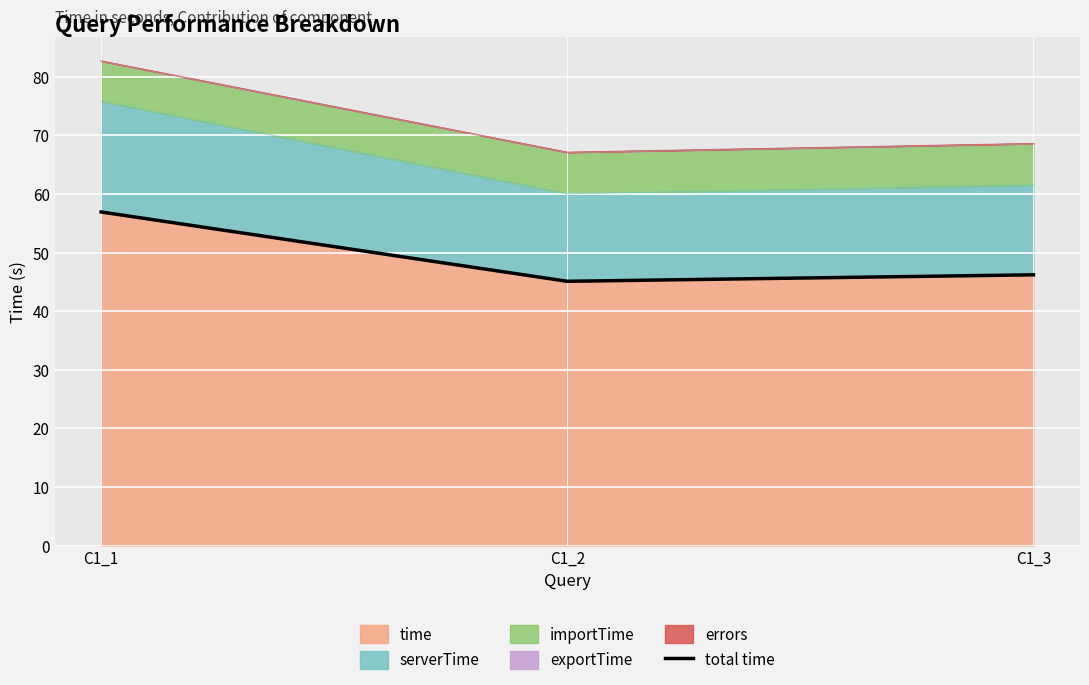

Reading left to right, what are all the values shown in this chart?

C1_1=56.9	C1_2=45.1	C1_3=46.2